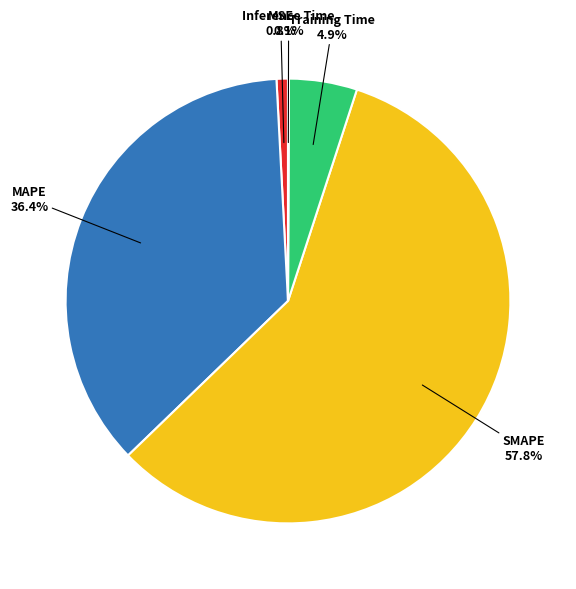

How much of the chart is everything except SMAPE?

42.2%